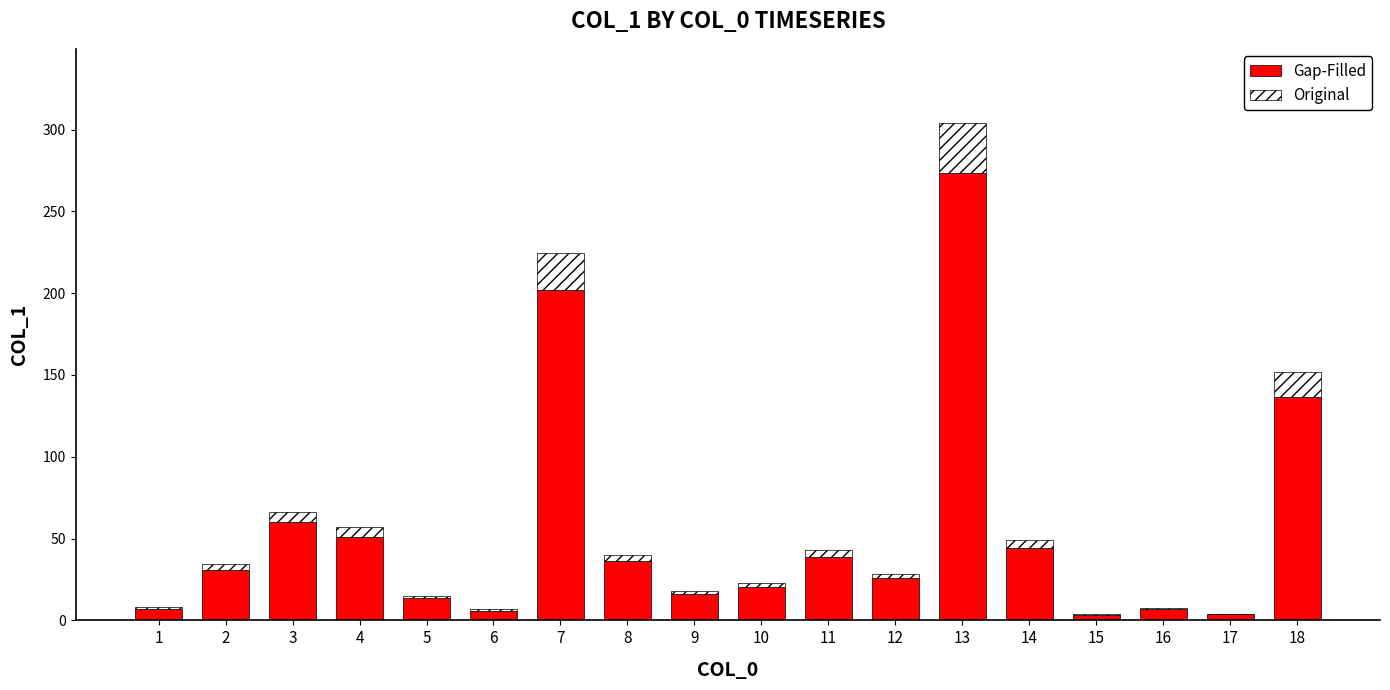

What is the approximate value of Gap-Filled at 16?

6.7